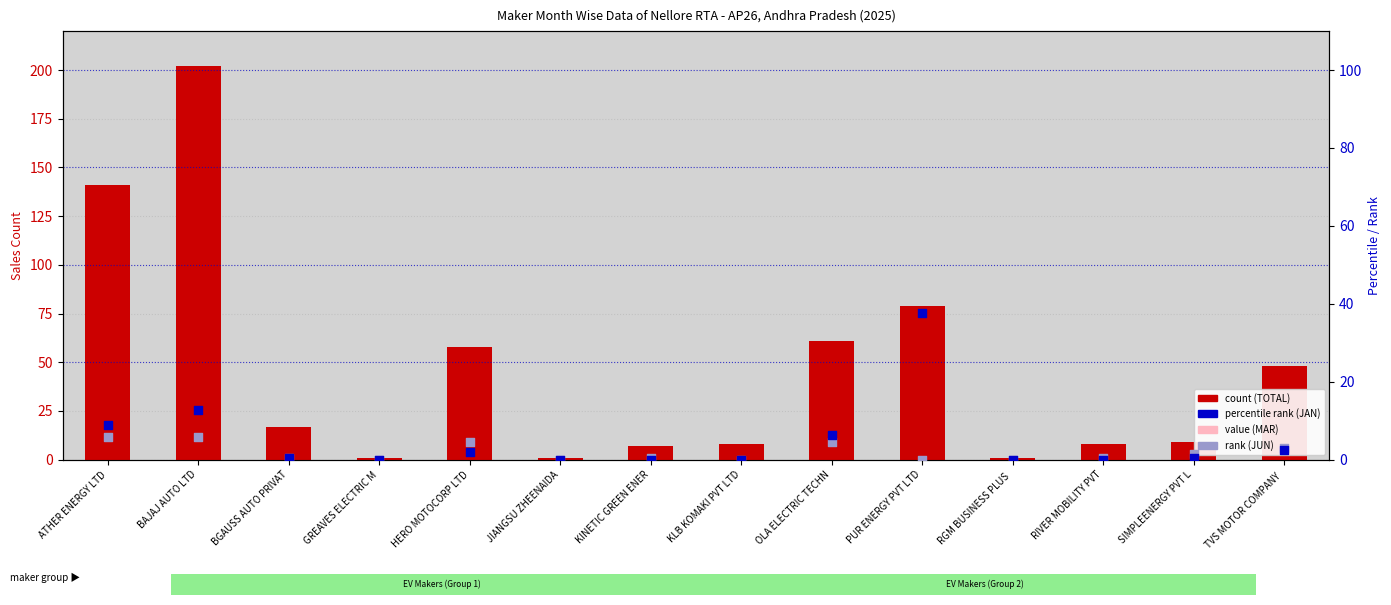

At how many categories does at least one series exceed 114?

2